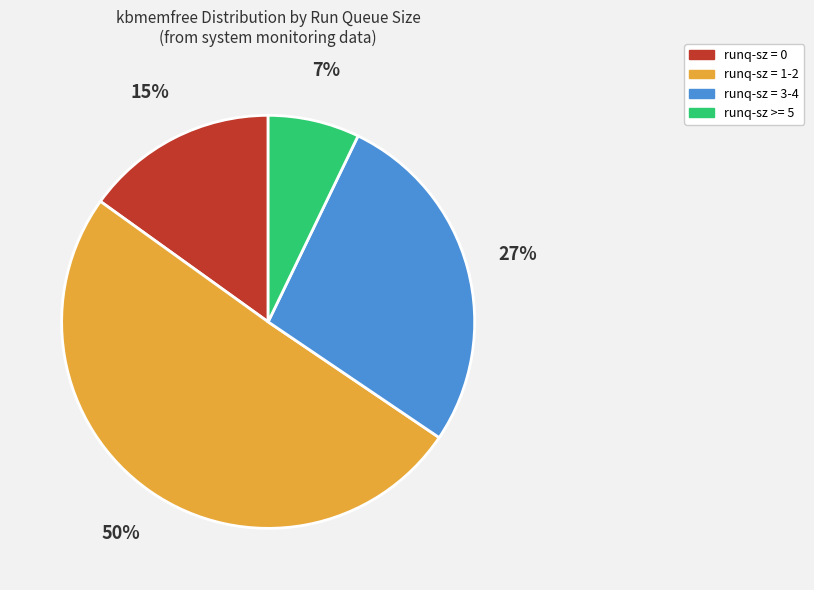

To the nearest percent, what is the average slice percentage?

25%